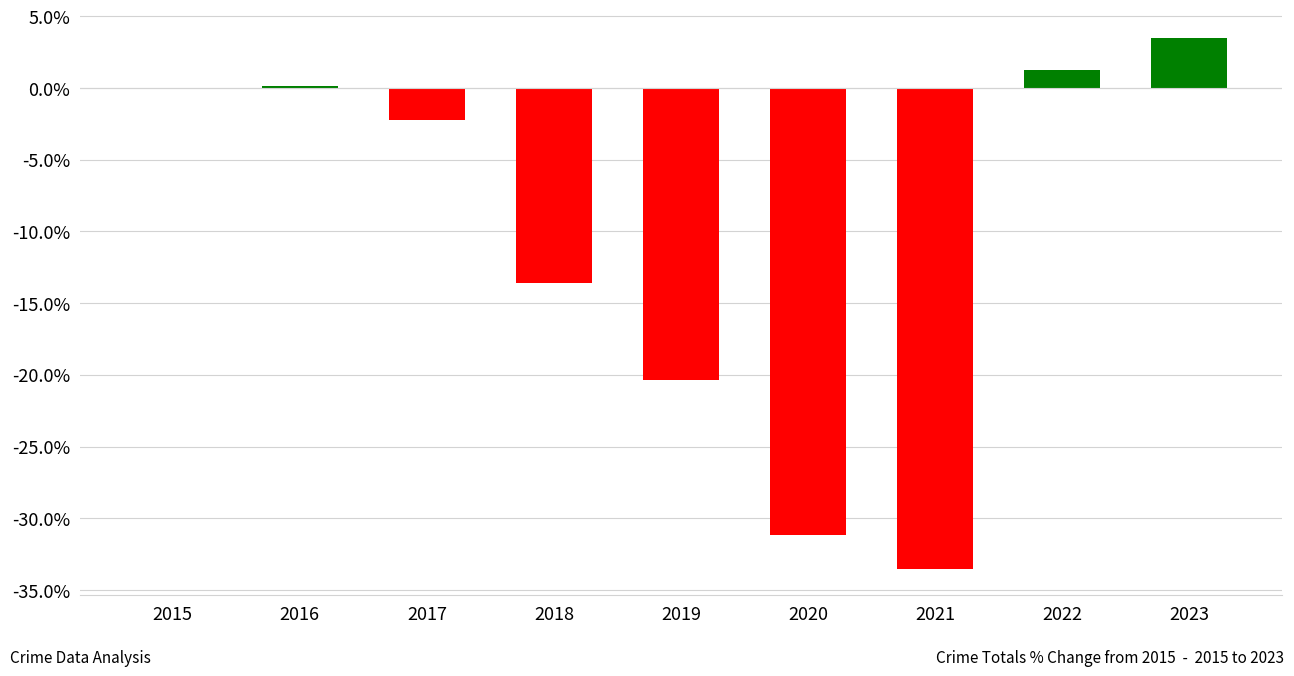

What is the maximum value shown in the chart?

3.5